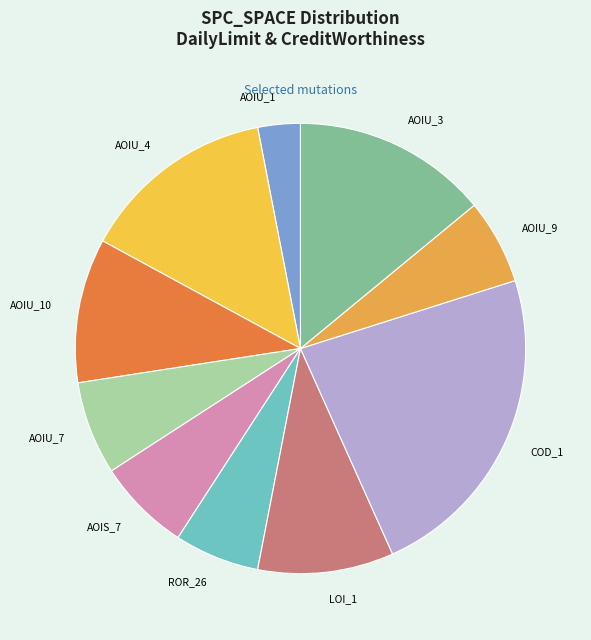

What is the smallest slice in the pie chart?

AOIU_1